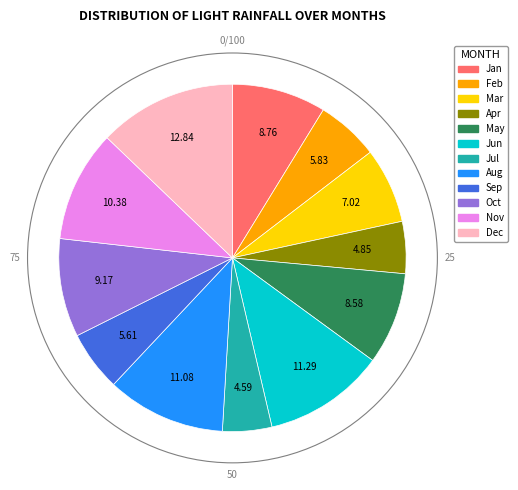

Does any single category account for the majority?

No